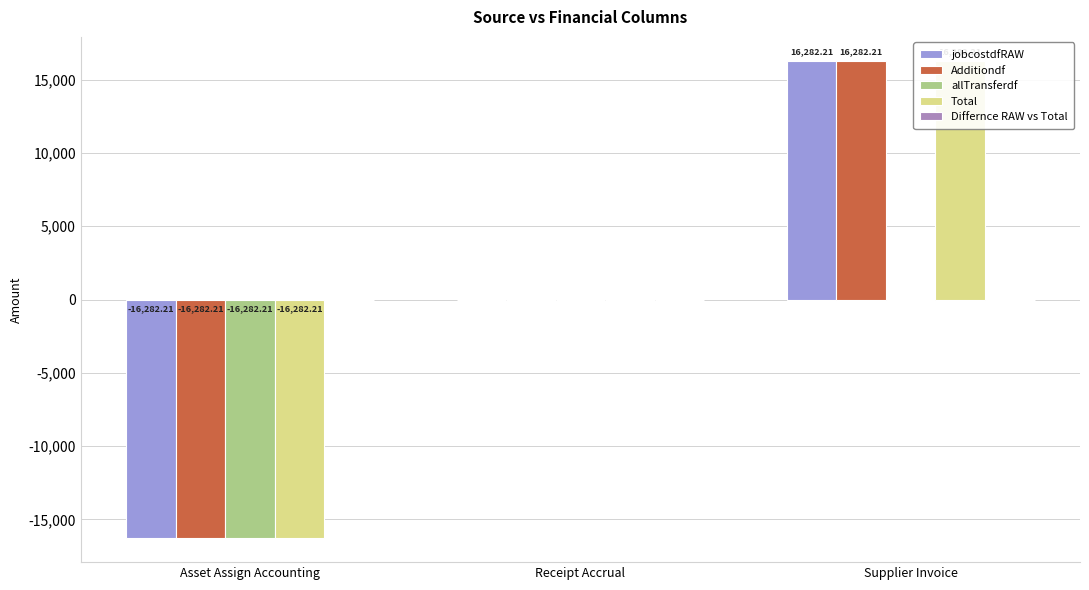

What is the sum of all allTransferdf values?

-16282.2